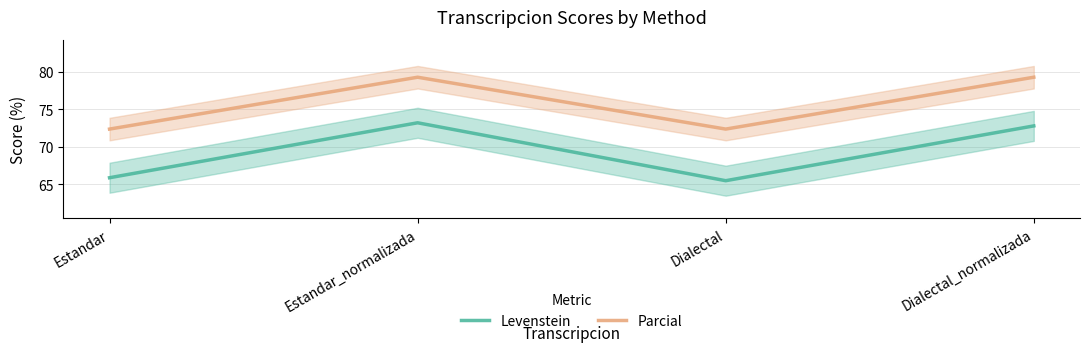

What is the label of the 3rd point from the left?

Dialectal